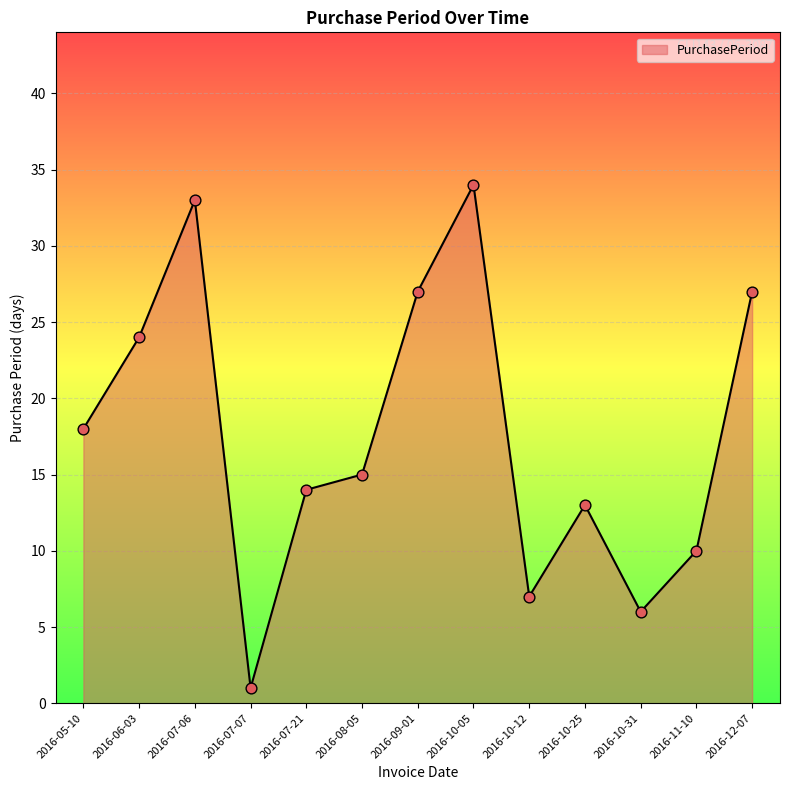

What is the change in value from 2016-07-06 to 2016-10-05?

+1